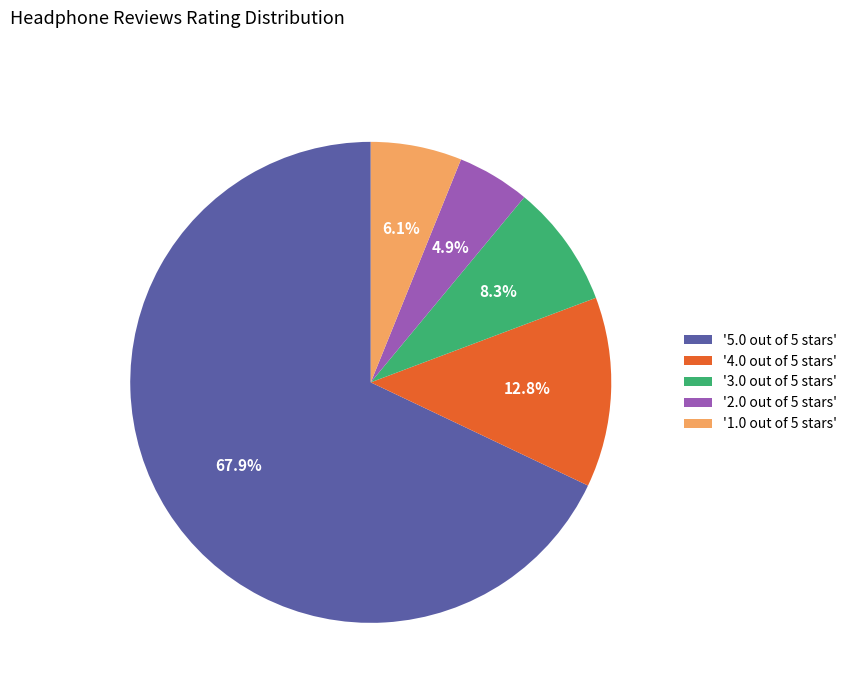

How many segments does this pie chart have?

5